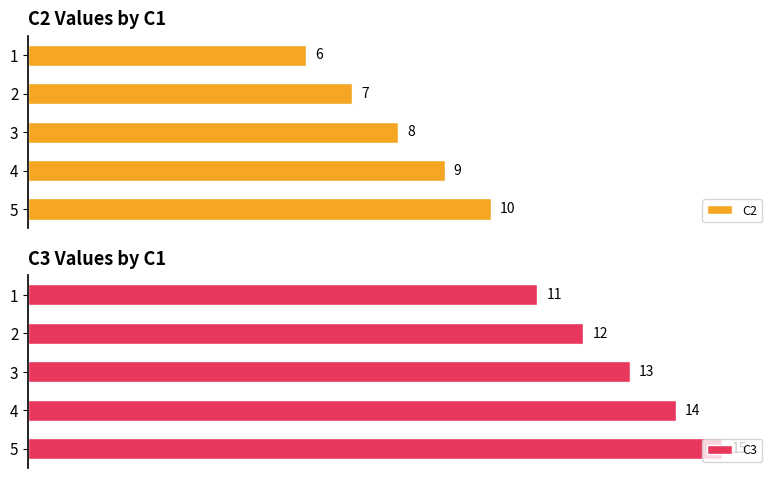

Reading left to right, what are all the values shown in this chart?

C2: 6	7	8	9	10
C3: 11	12	13	14	15